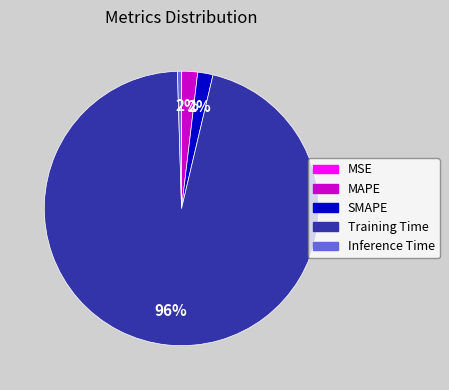

What percentage is the SMAPE slice, to the nearest percent?

2%